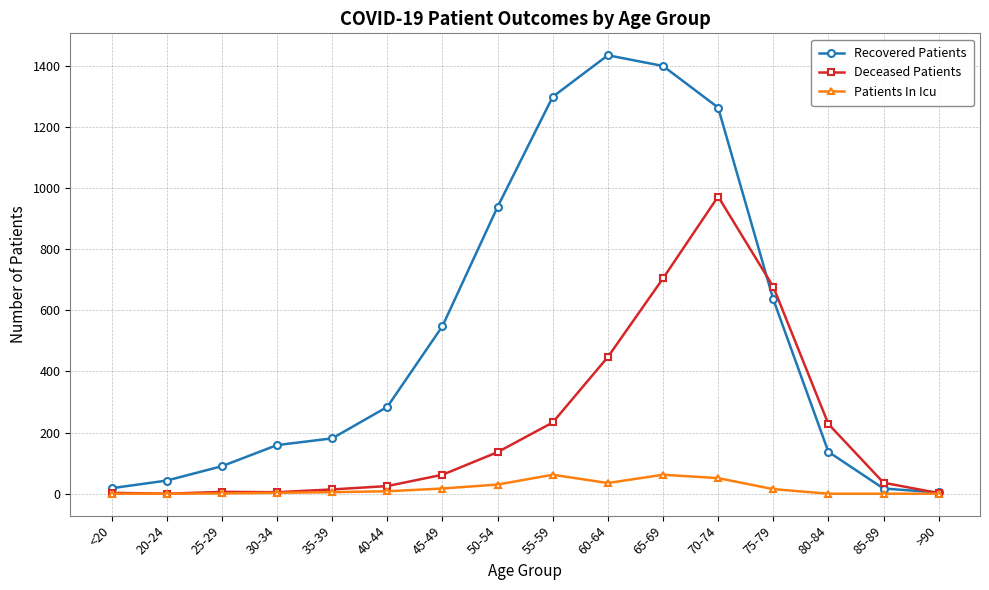

Count the number of data series in this chart.

3